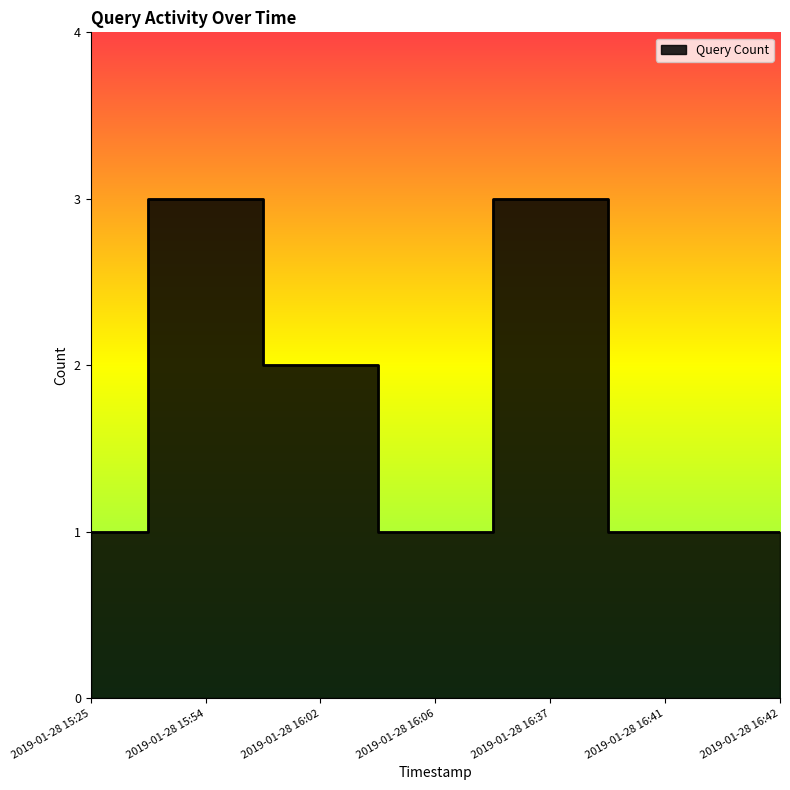

What is the greatest value displayed?

3